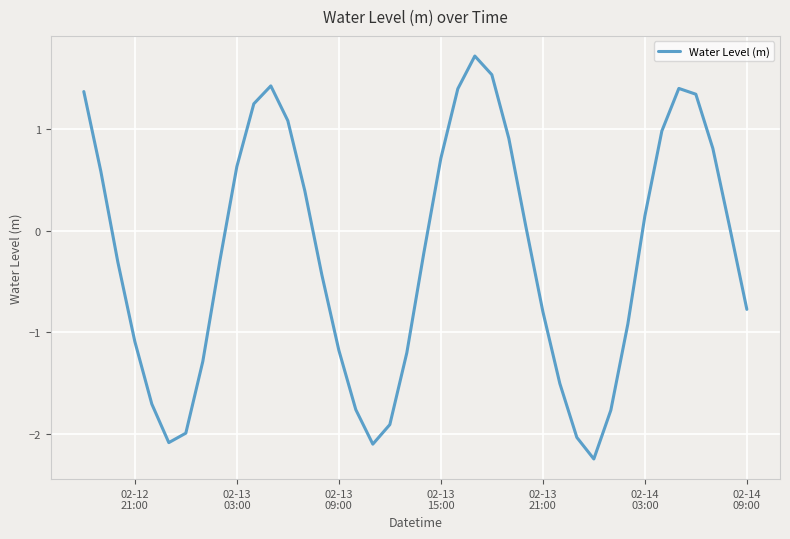

What is the maximum value shown in the chart?

1.7